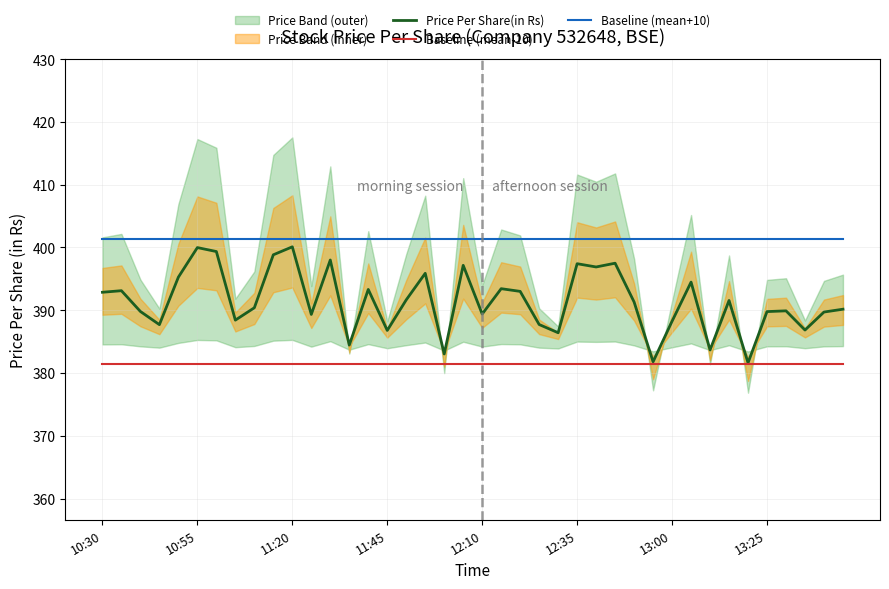

What is the highest value of the Baseline (mean-10) series?

381.4